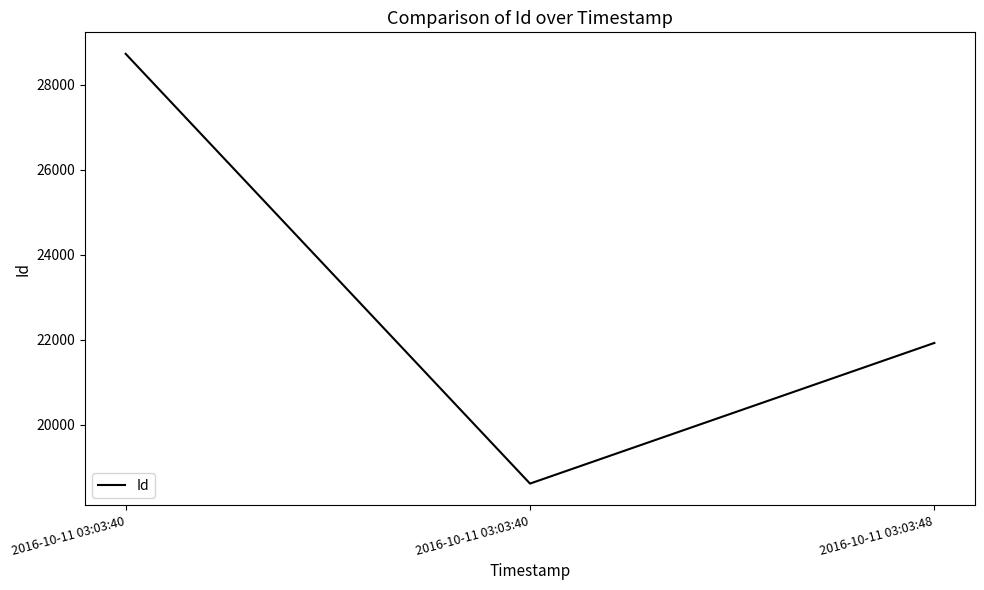

Rank the categories by value from lowest to highest.

2016-10-11 03:03:40, 2016-10-11 03:03:48, 2016-10-11 03:03:40